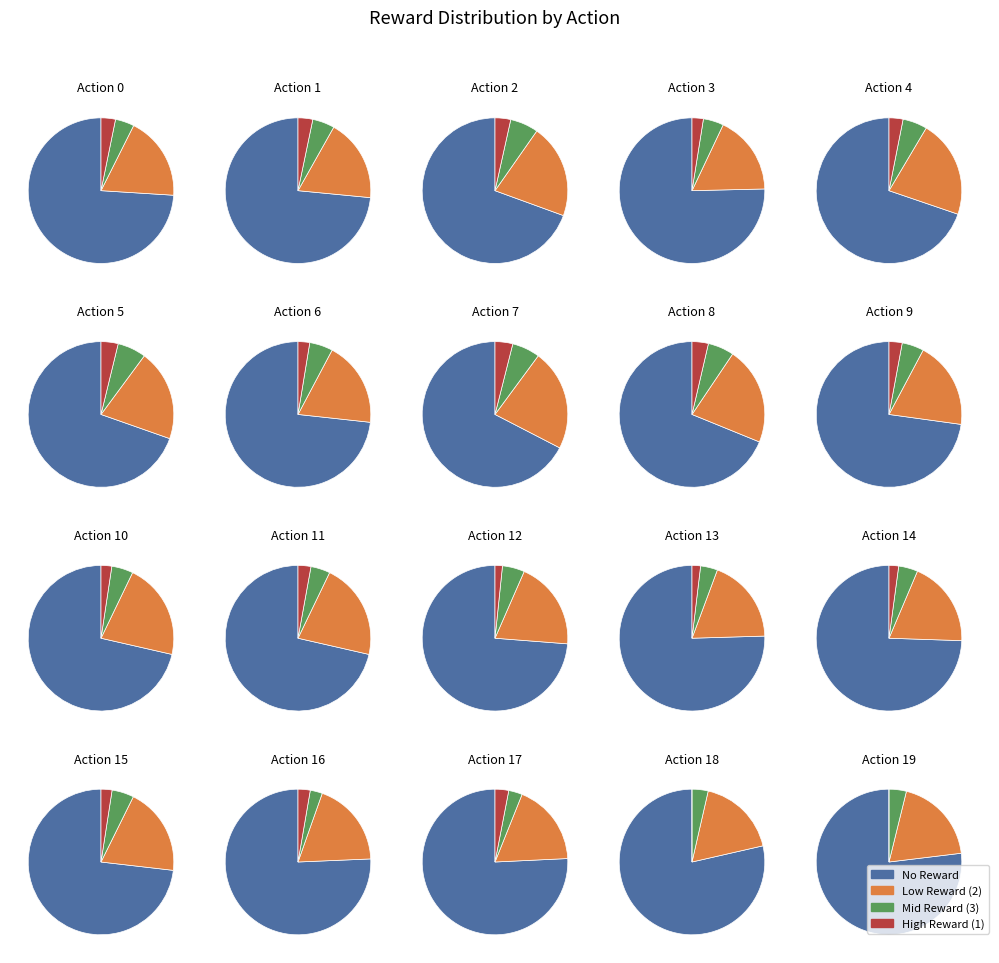

To the nearest percent, what is the average slice percentage?

25%